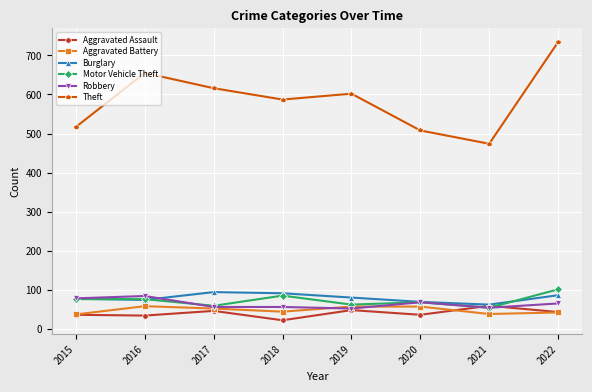

At which category is the sum across all series the highest?

2022